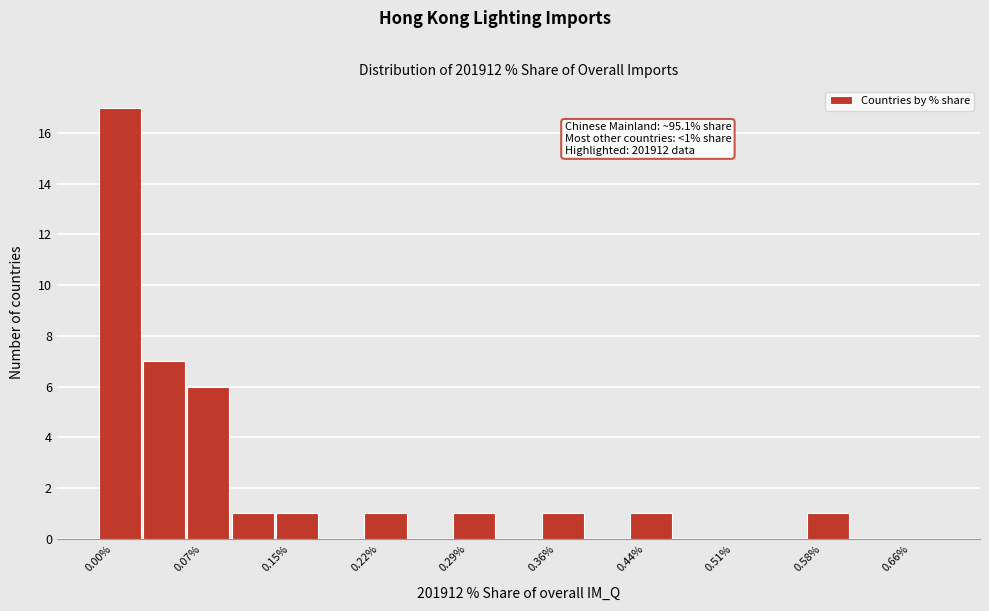

Read against the x-axis, roughly where is the centre of the tallest bar?

0.02